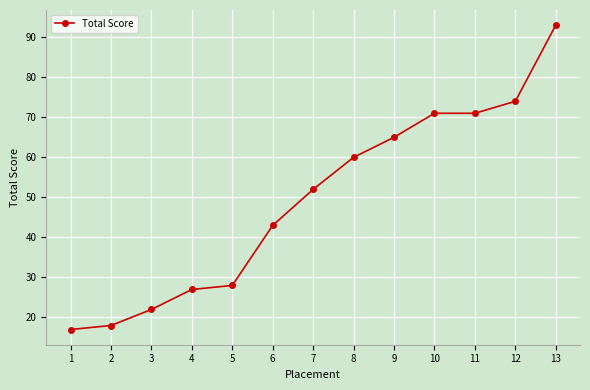

What is the value of the 11th point from the left?

71